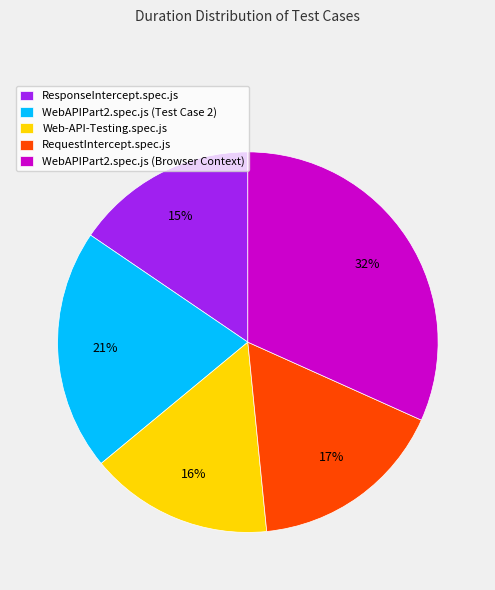

What is the largest slice in the pie chart?

WebAPIPart2.spec.js (Browser Context)